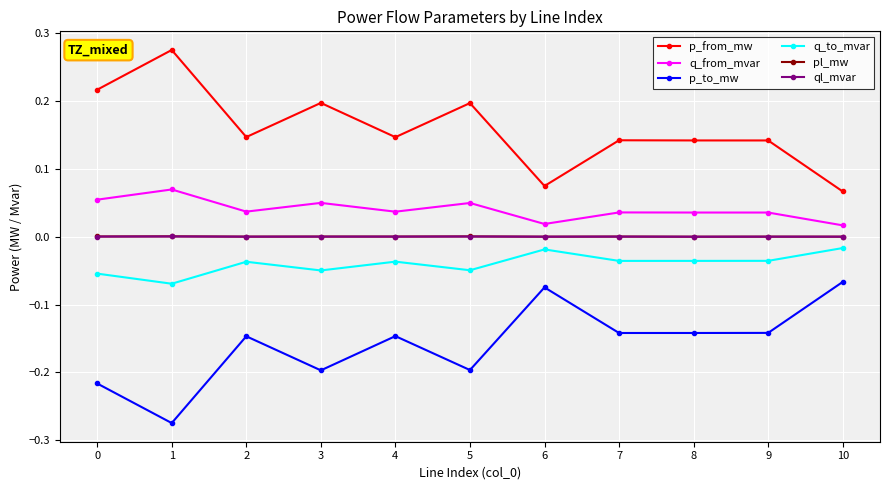

True or false: ql_mvar has a value of 0.0 at 6.

True